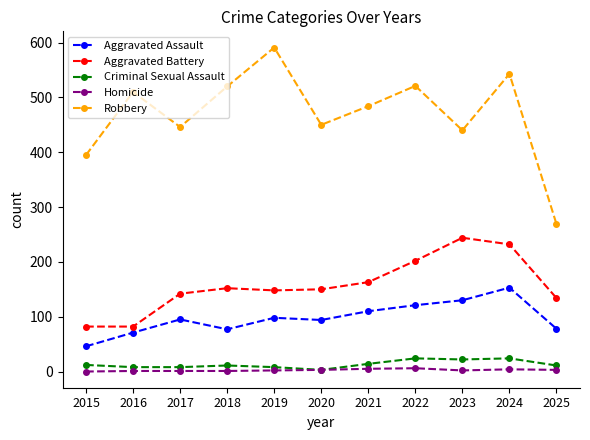

What is the difference between the second highest and minimum values in the Aggravated Battery series?

150